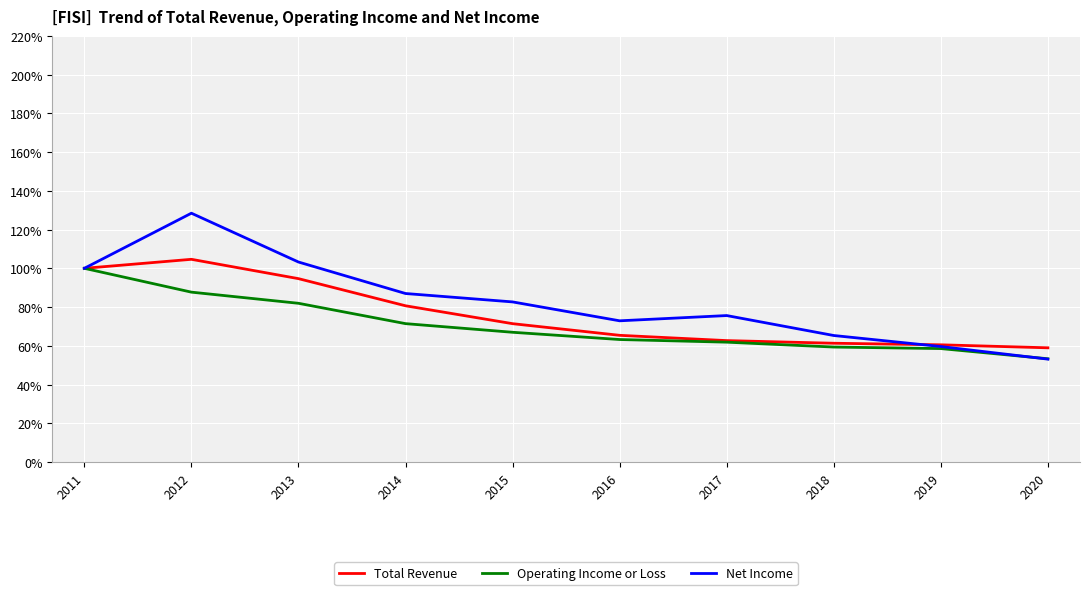

What is the sum of all Operating Income or Loss values?

704.4